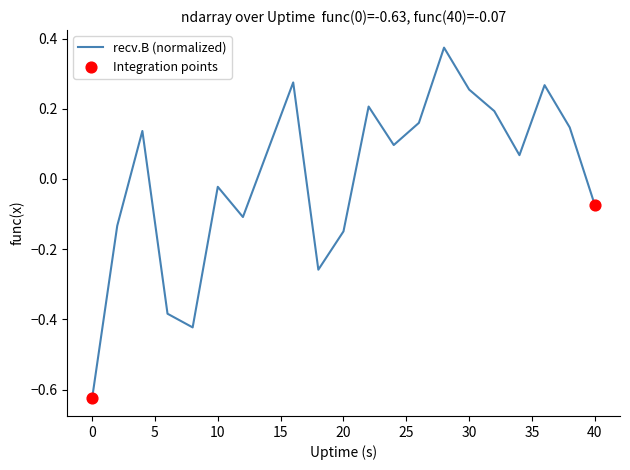

What is the difference between the maximum and minimum values?

1.0